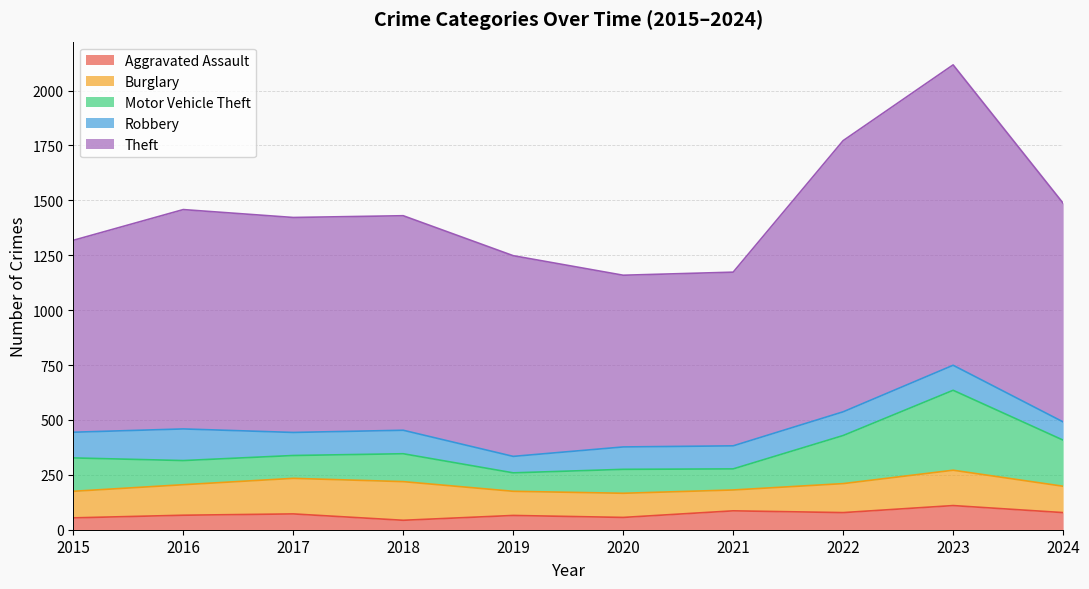

What is the sum of all Burglary values?

1326